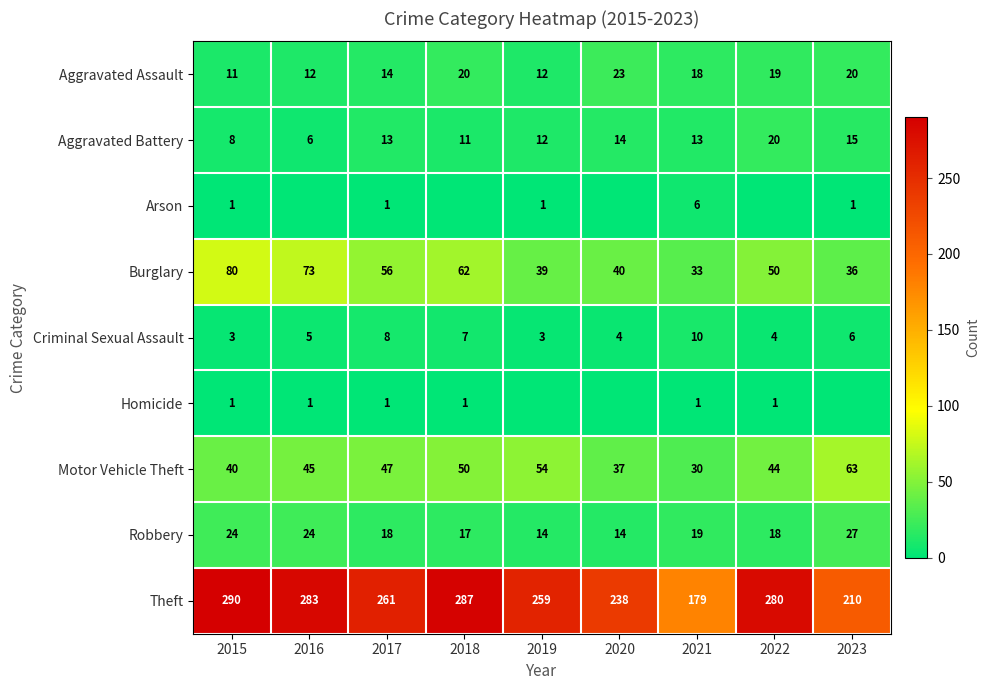

Is the value of Aggravated Battery at 2016 greater than the value of Motor Vehicle Theft at 2023?

No